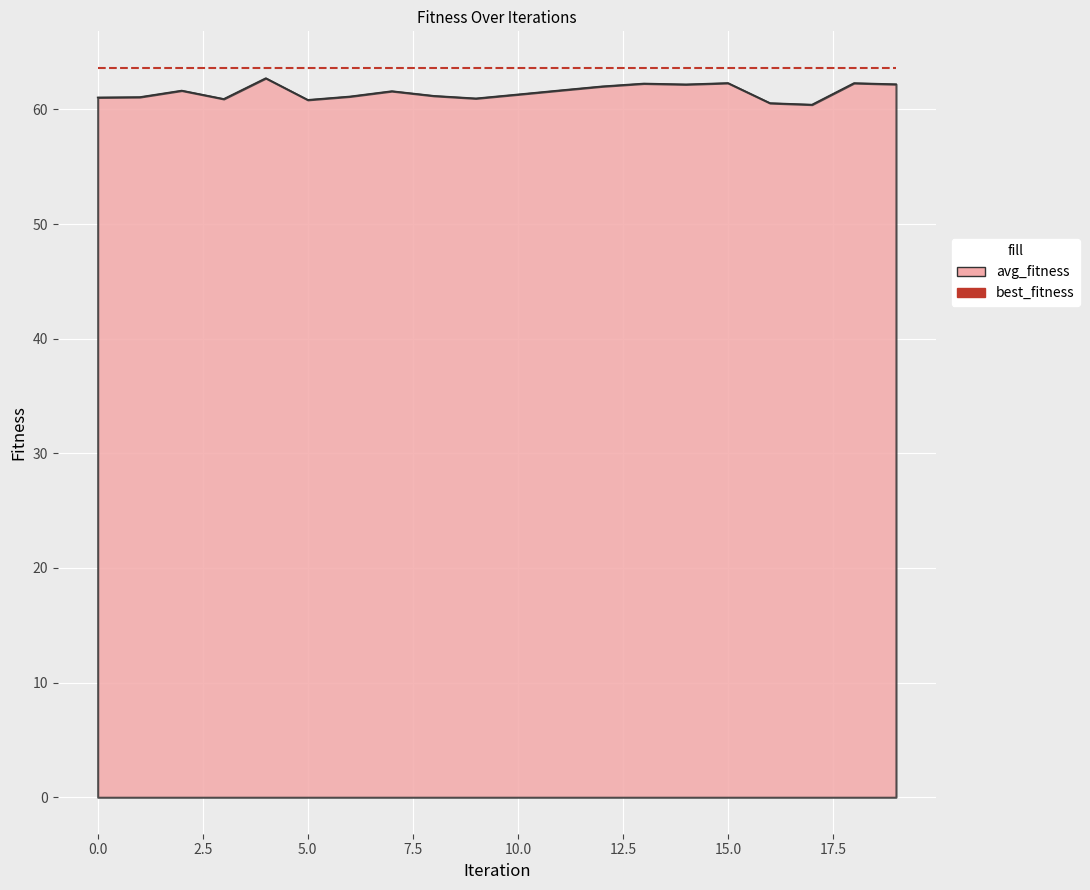

What is the value of the 15th point from the left?

62.2